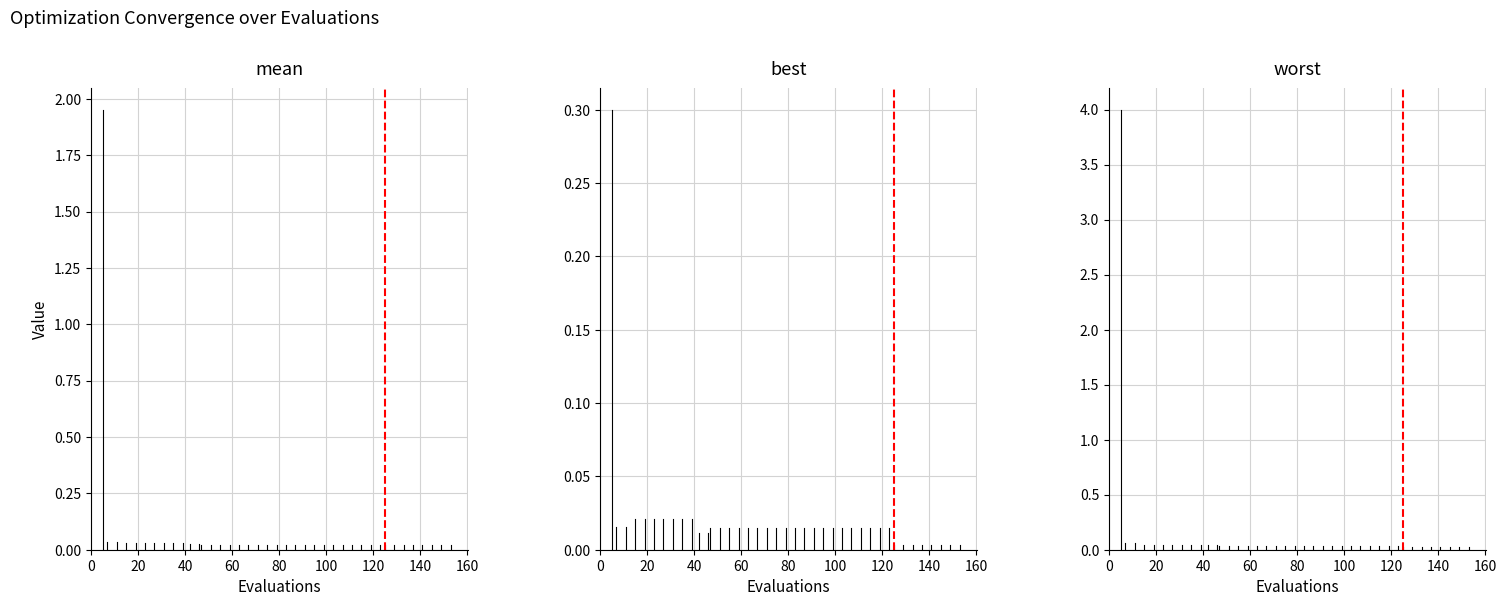

At 20, list the series in order from smallest to largest.

best, threshold, mean, worst